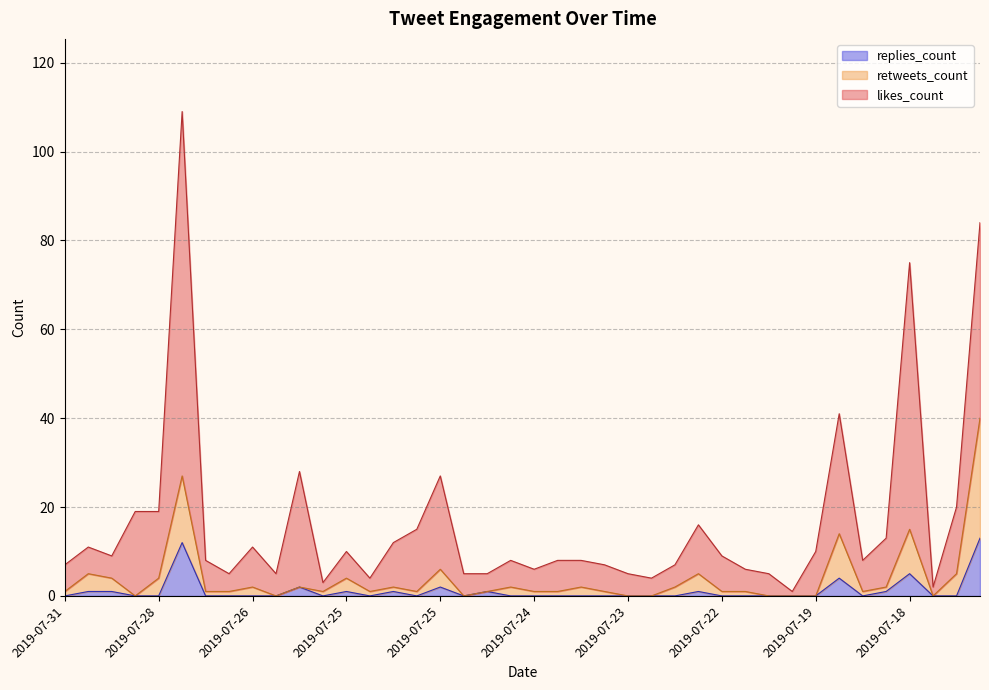

What is the sum of all retweets_count values?

156